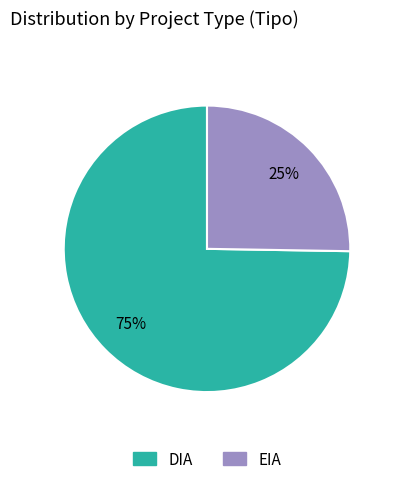

To the nearest percent, what is the average slice percentage?

50%